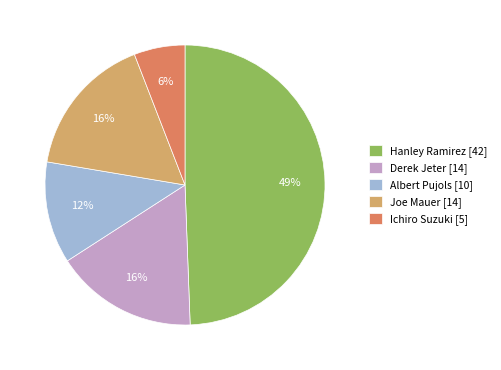

Do Albert Pujols [10] and Ichiro Suzuki [5] together represent more than half of the pie?

No